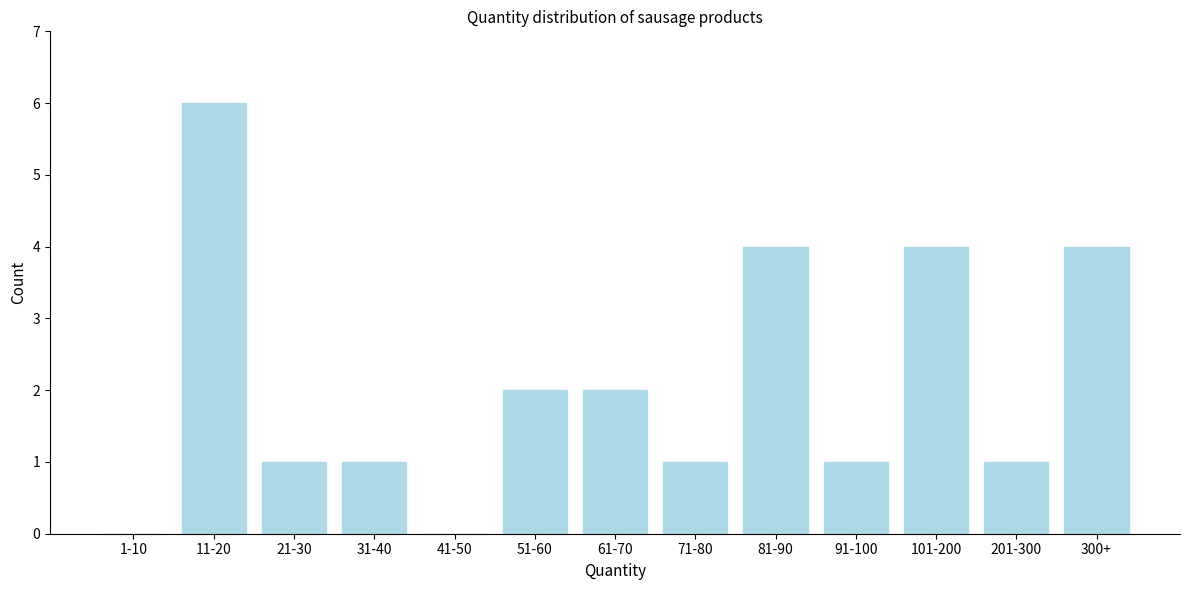

Reading left to right, extract all data points from this chart.

1-10=0	11-20=6	21-30=1	31-40=1	41-50=0	51-60=2	61-70=2	71-80=1	81-90=4	91-100=1	101-200=4	201-300=1	300+=4